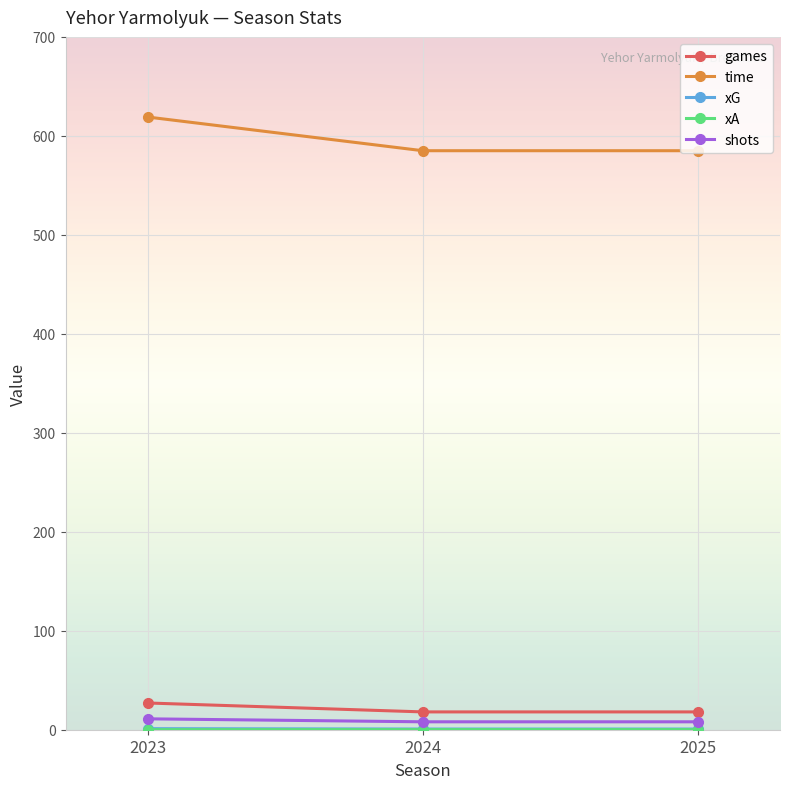

True or false: time has a value of 585.0 at 2024.

True